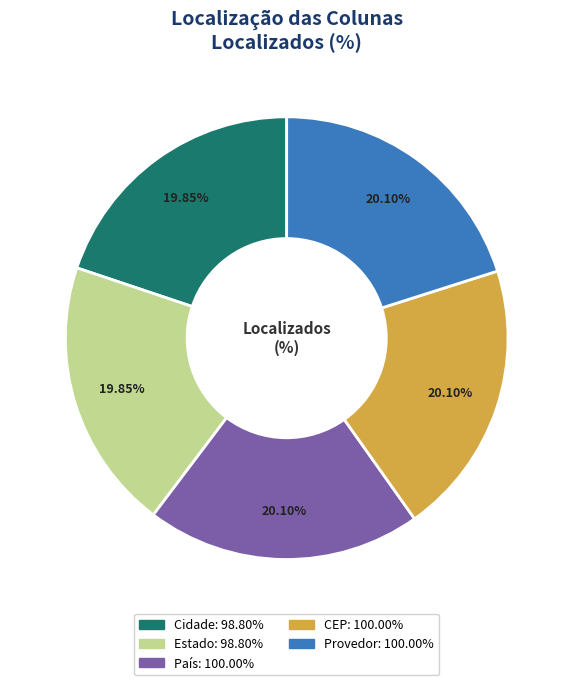

To the nearest percent, what percentage of the pie is Provedor?

20%